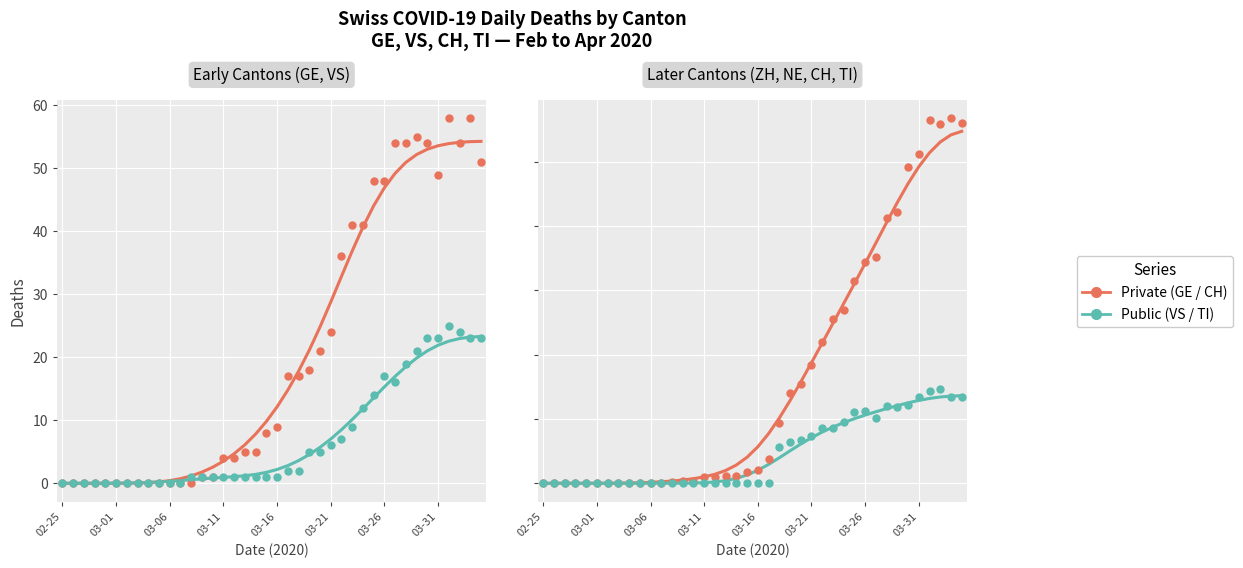

Which series has the widest spread of Y values?

CH